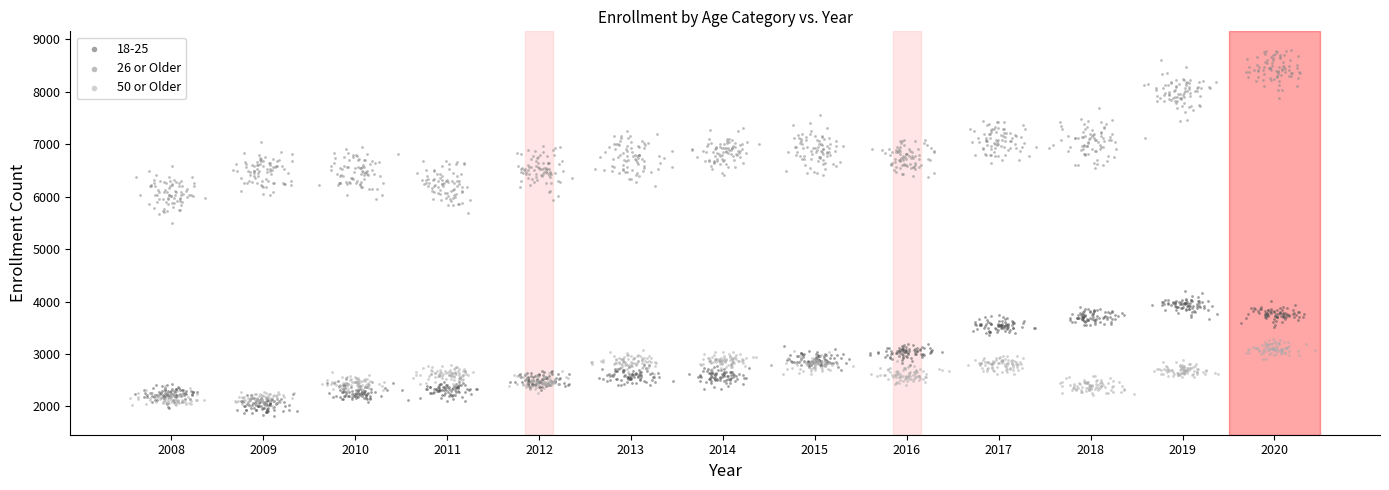

Which series reaches the maximum Y coordinate?

26 or Older